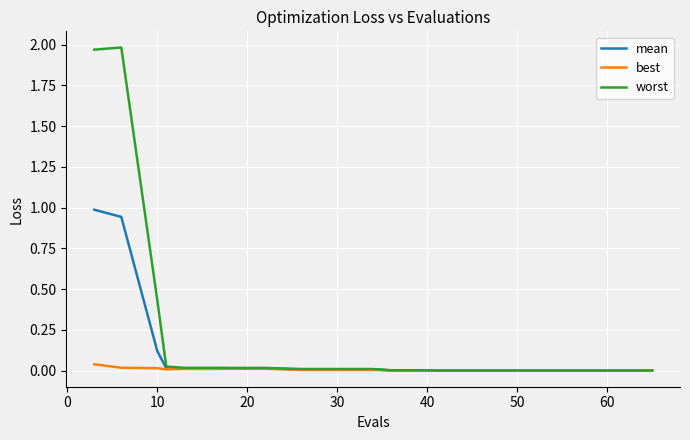

Rank the series by their average value, from highest to lowest.

worst, mean, best